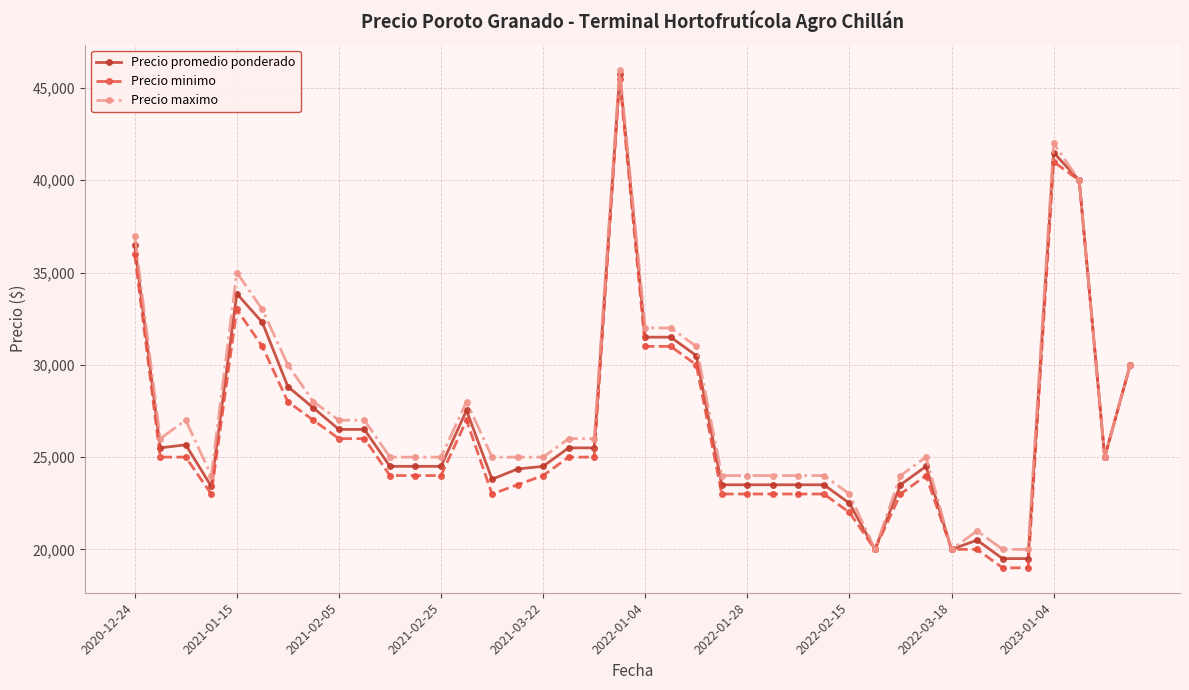

What is the value of the Precio minimo point at the 19th from the left?

25000